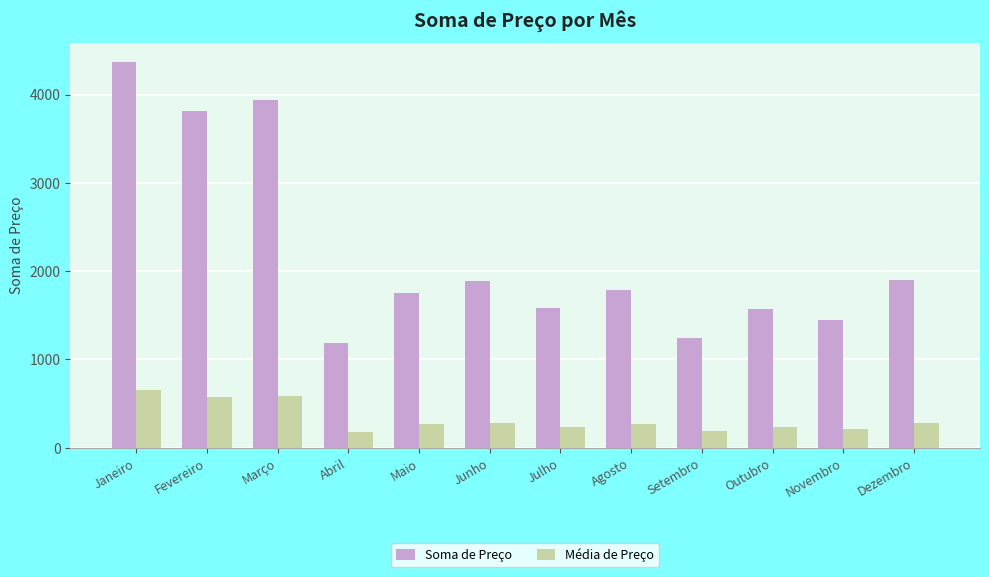

What is the label of the 9th bar from the right?

Abril